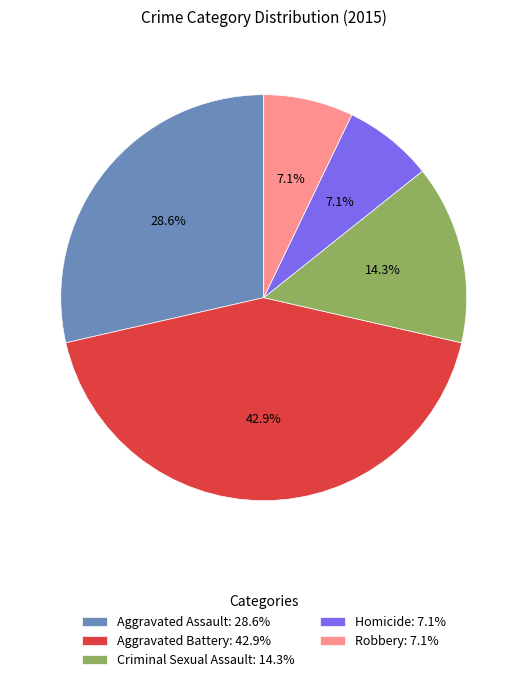

Approximately how many times larger is the value at Aggravated Assault compared to Homicide?

4.0